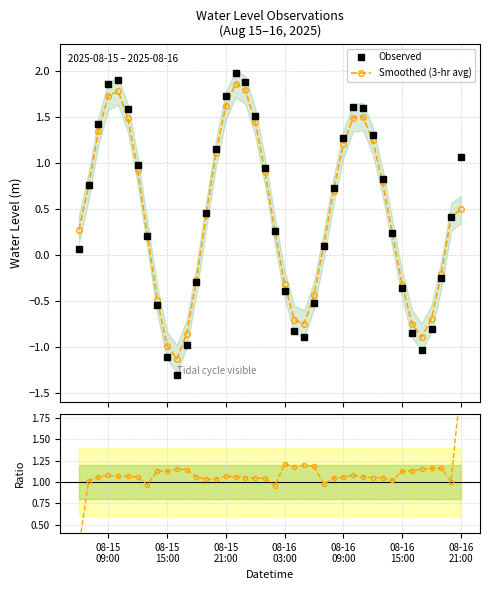

What is the lowest value of the Observed series?

-1.3